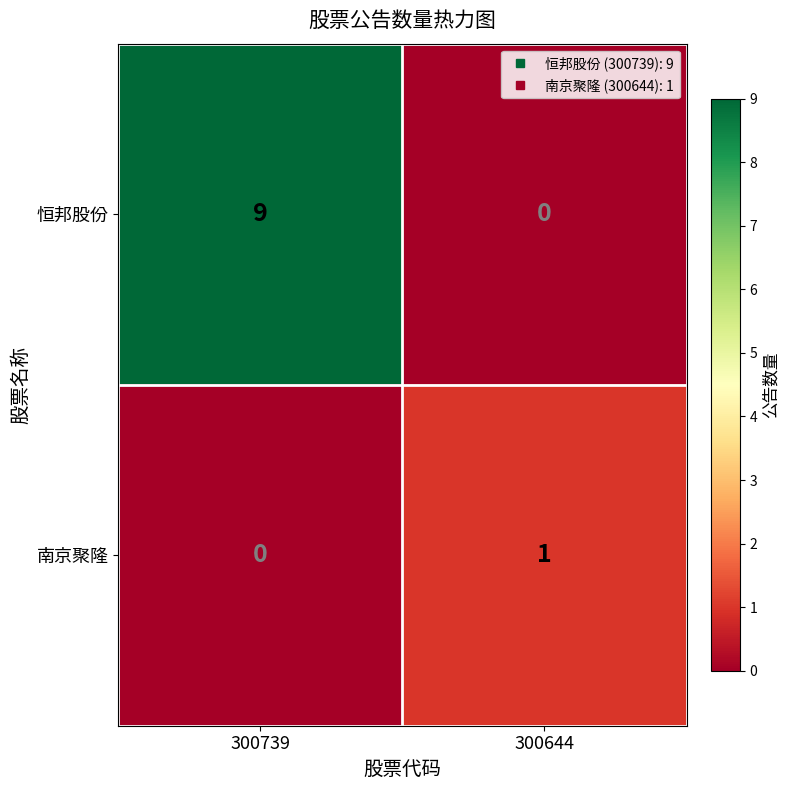

Reading right to left, list all the values displayed in this chart.

恒邦股份: 0	9
南京聚隆: 1	0